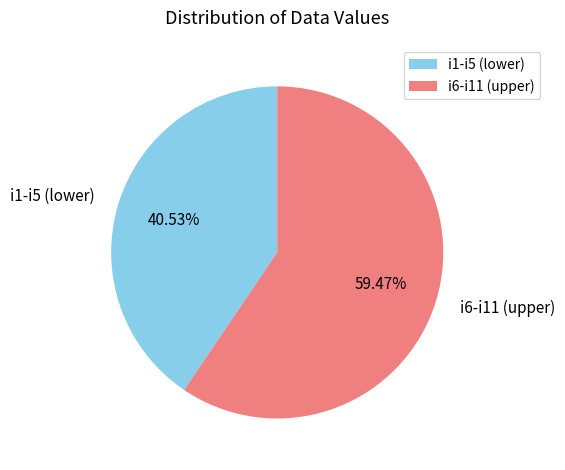

What is the ratio of the value at i6-i11 (upper) to the value at i1-i5 (lower)?

1.5